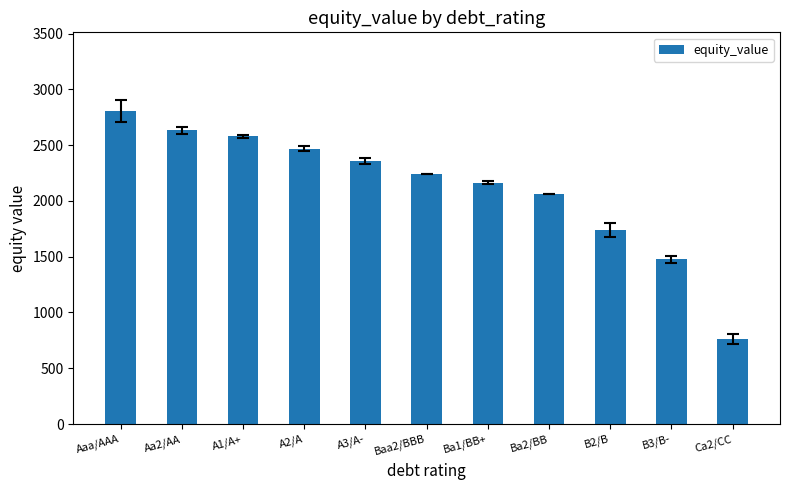

How many bars are there in total?

11